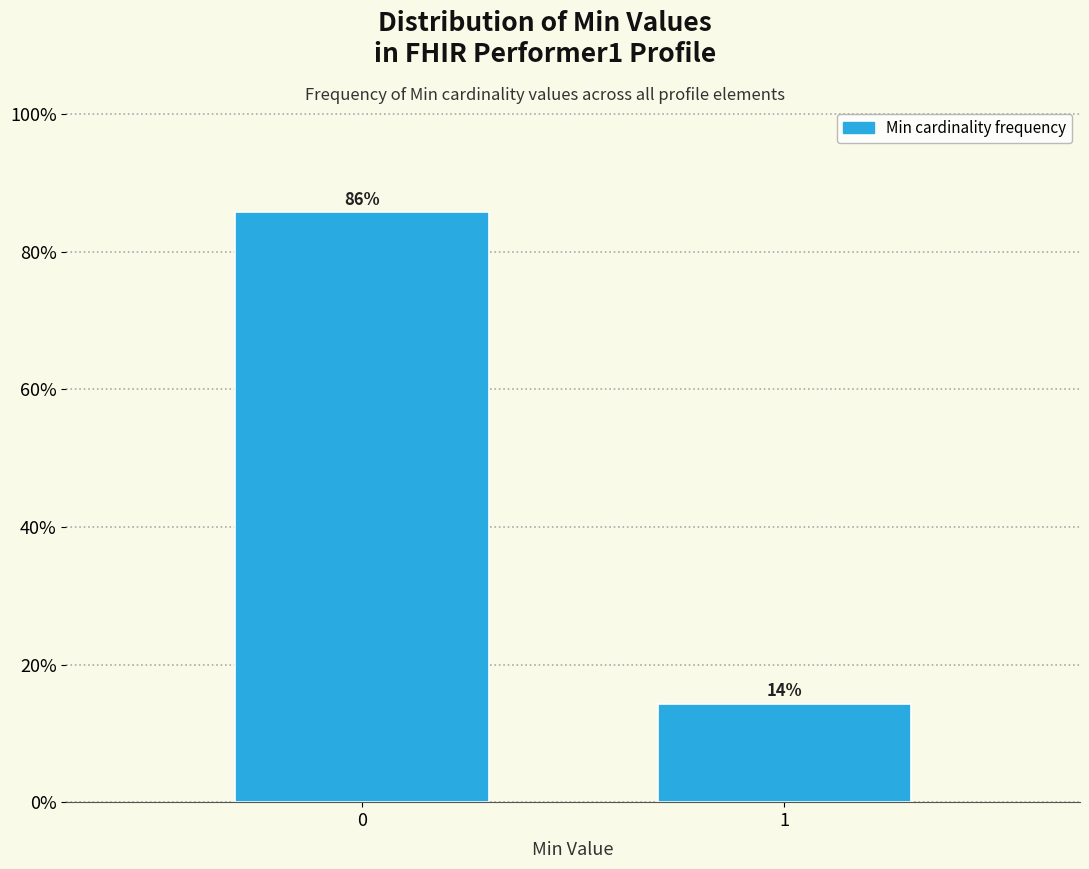

What is the value of the 1st bar from the left?

85.7